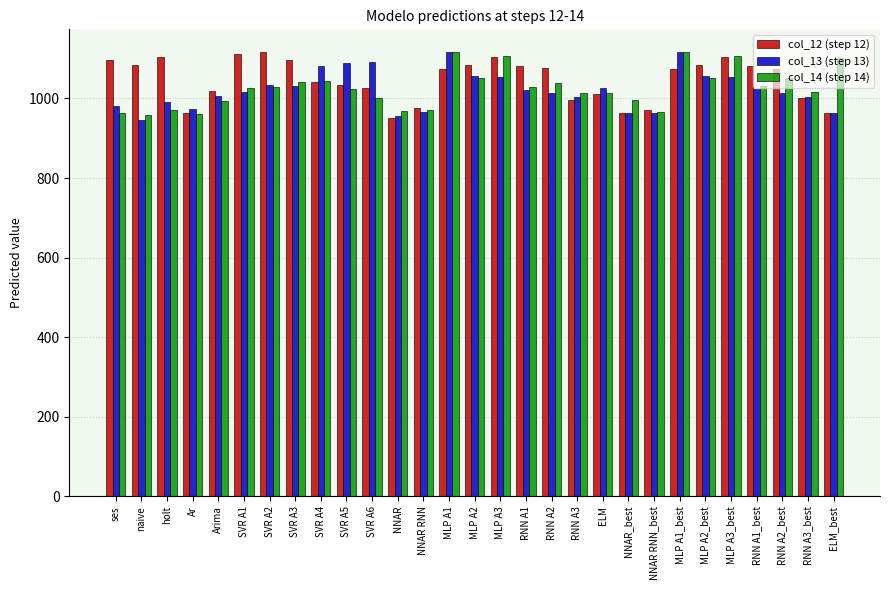

What is the value of the col_12 (step 12) bar at the 10th from the left?

1034.4